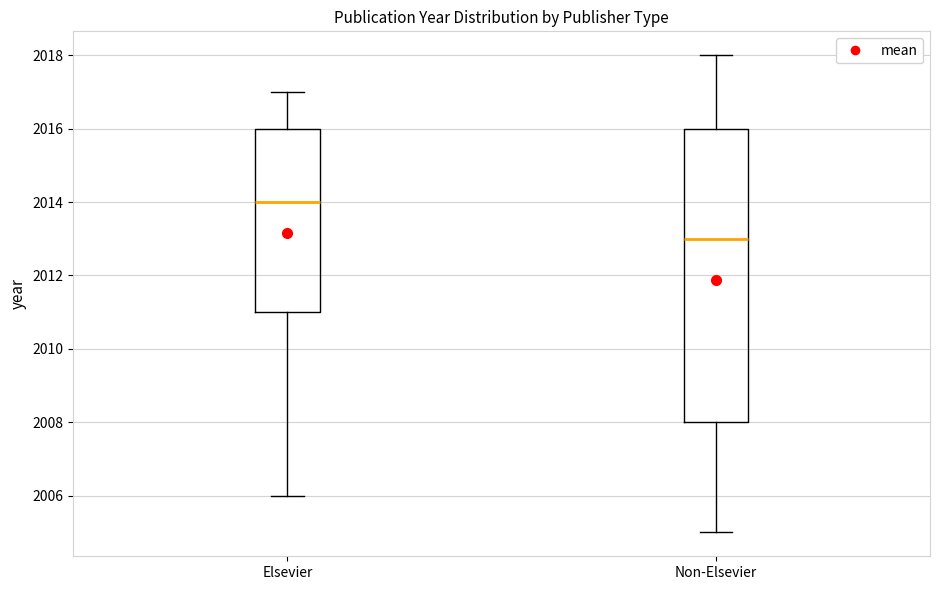

Reading left to right, read every box against the y-axis: the position of its median line, the range the box covers, and the ends of its whiskers. The values are not printed on the chart, so give them approximately, as read against the axis.

Elsevier: median 2014, box 2011 to 2016, whiskers 2006 to 2017
Non-Elsevier: median 2013, box 2008 to 2016, whiskers 2005 to 2018